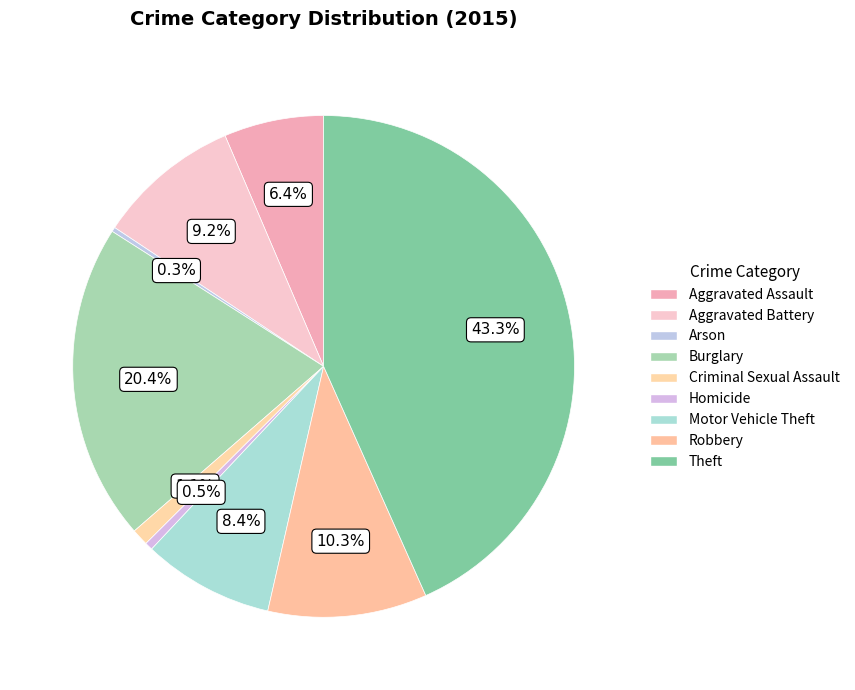

Count the number of slices in the pie.

9